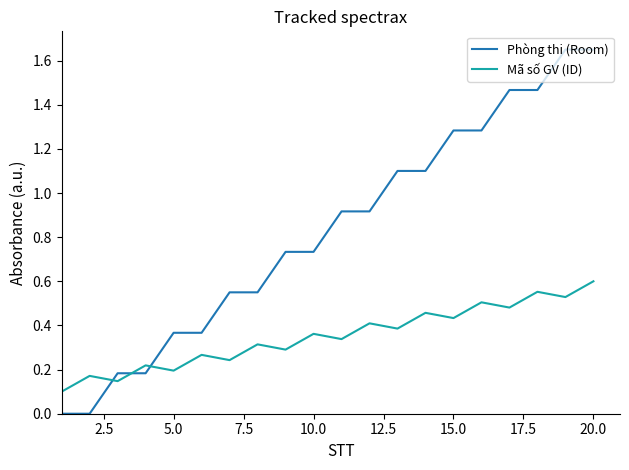

List the series in order of their overall mean, highest first.

Phòng thi (Room), Mã số GV (ID)